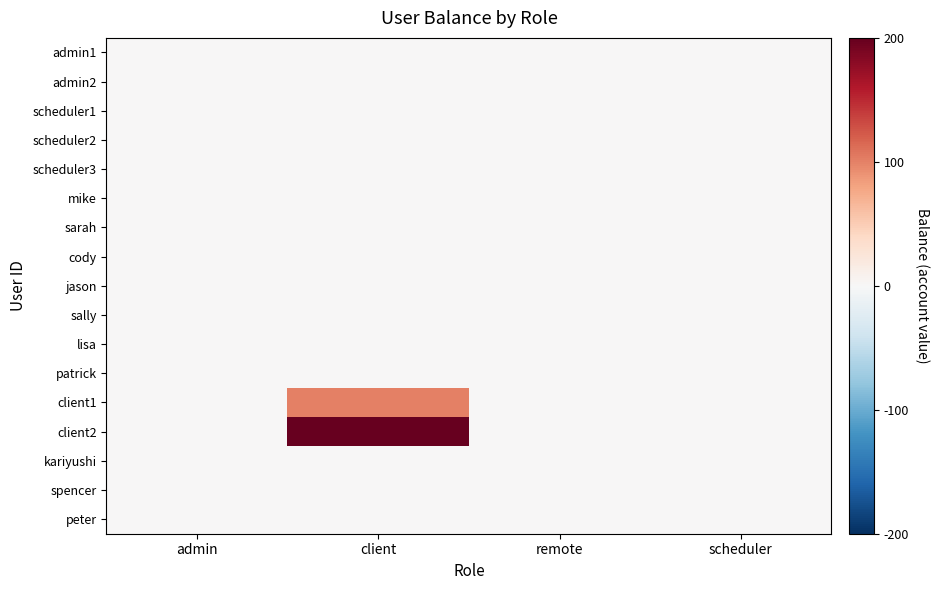

At which category does the chart reach its minimum across all series?

admin